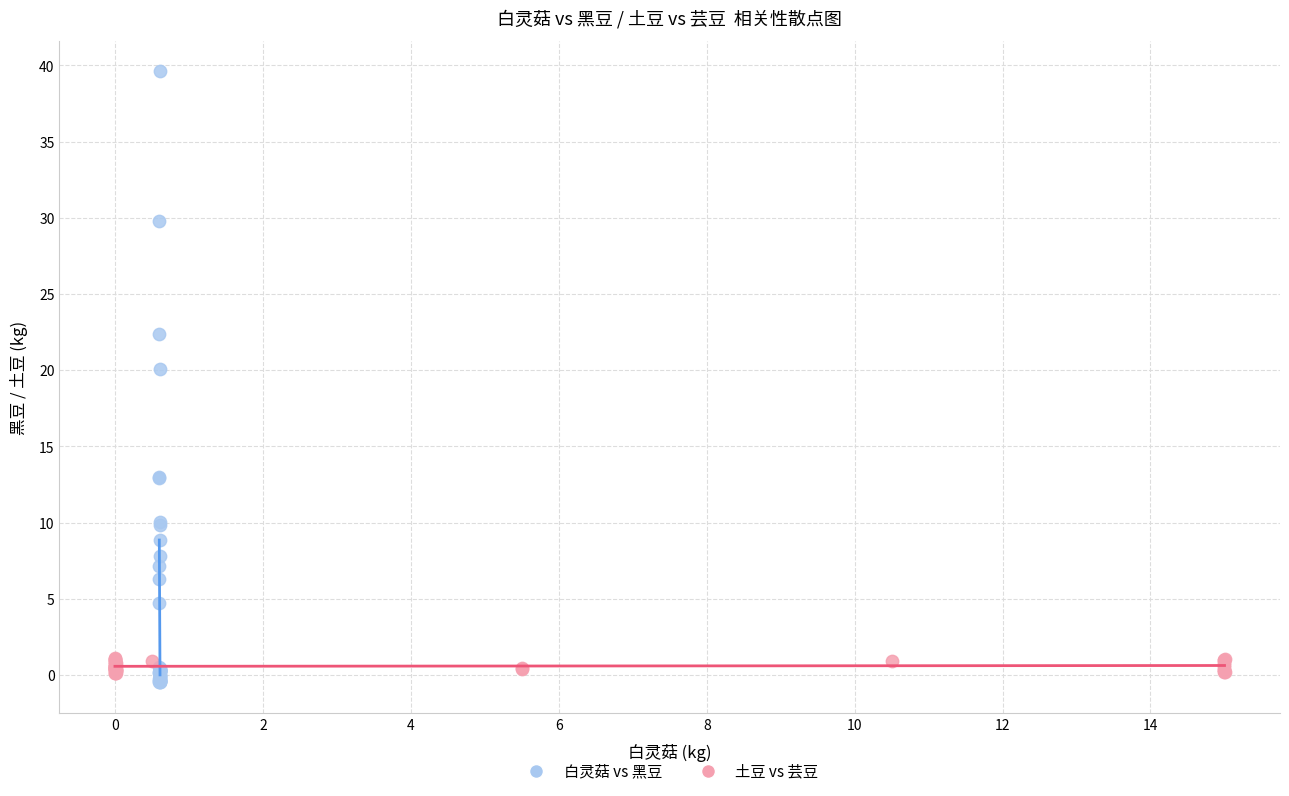

Which series contains the highest Y value?

白灵菇 vs 黑豆